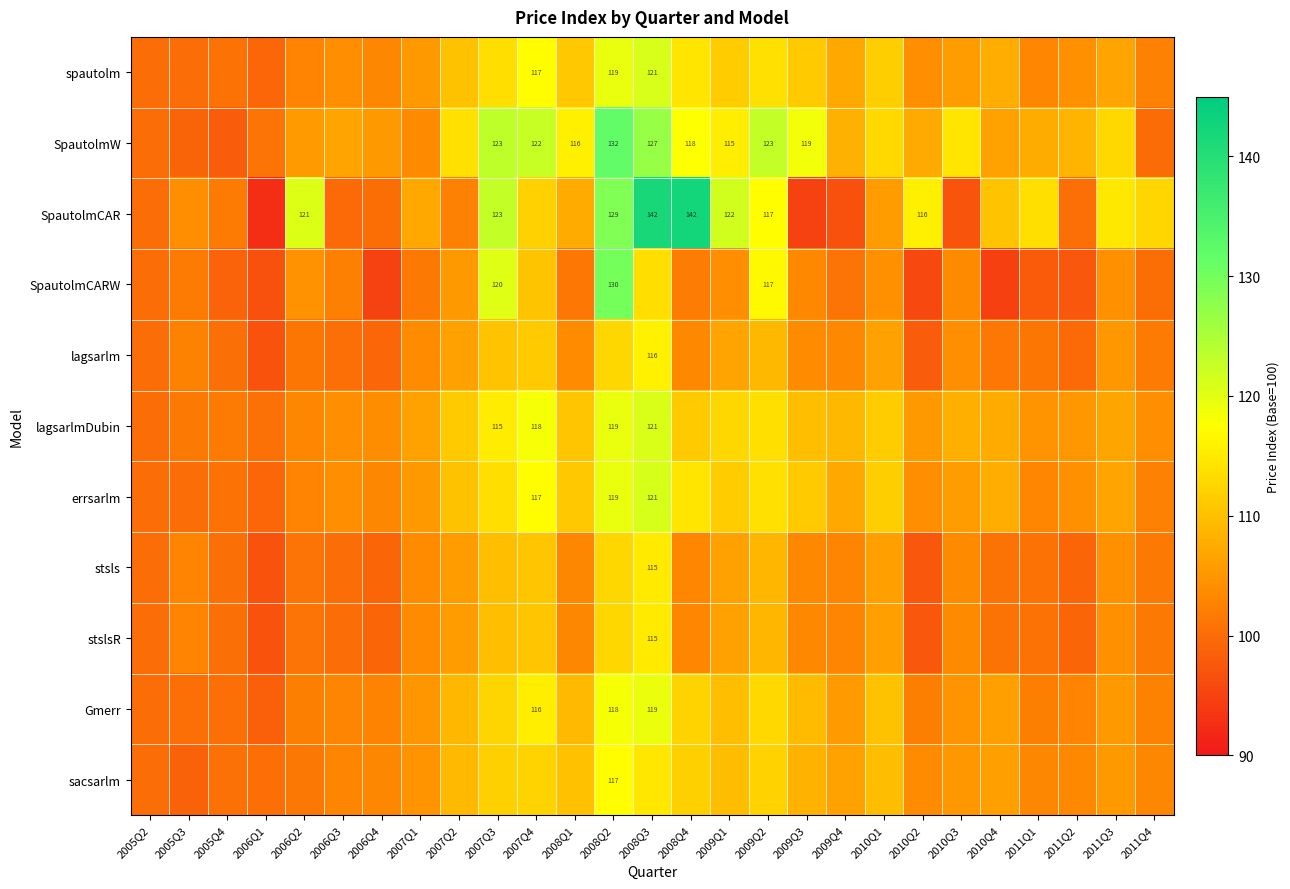

What is the spread (max minus min) of values at 2010Q4?

15.7